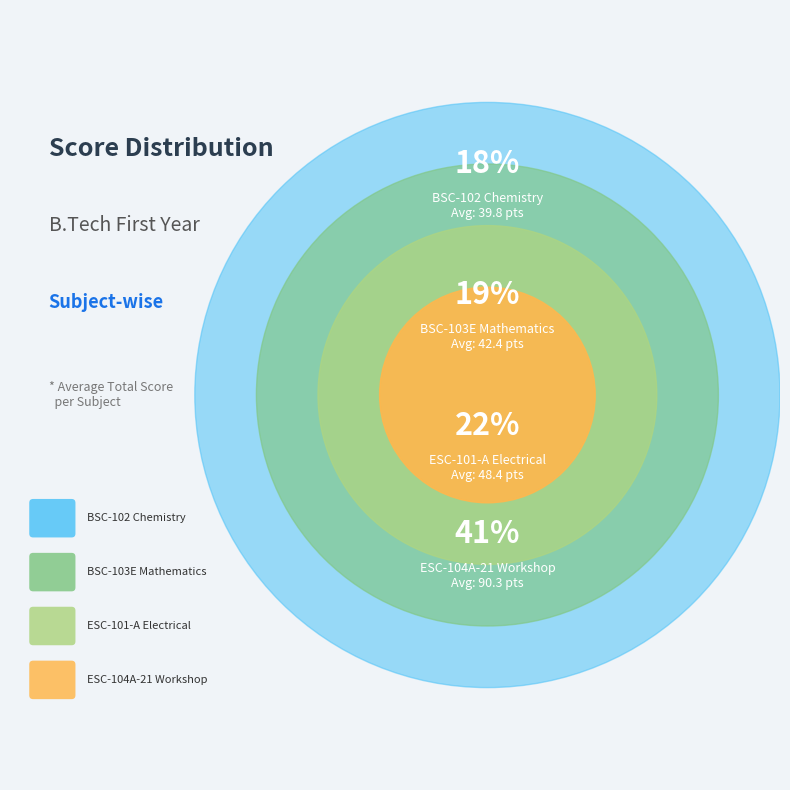

Rank the series by their maximum value, from highest to lowest.

ESC-104A-21 (Workshop-I) Total, ESC-101-A (Basic Electrical) Total, BSC-103E (Mathematics-I) Total, BSC-102 (Chemistry) Total